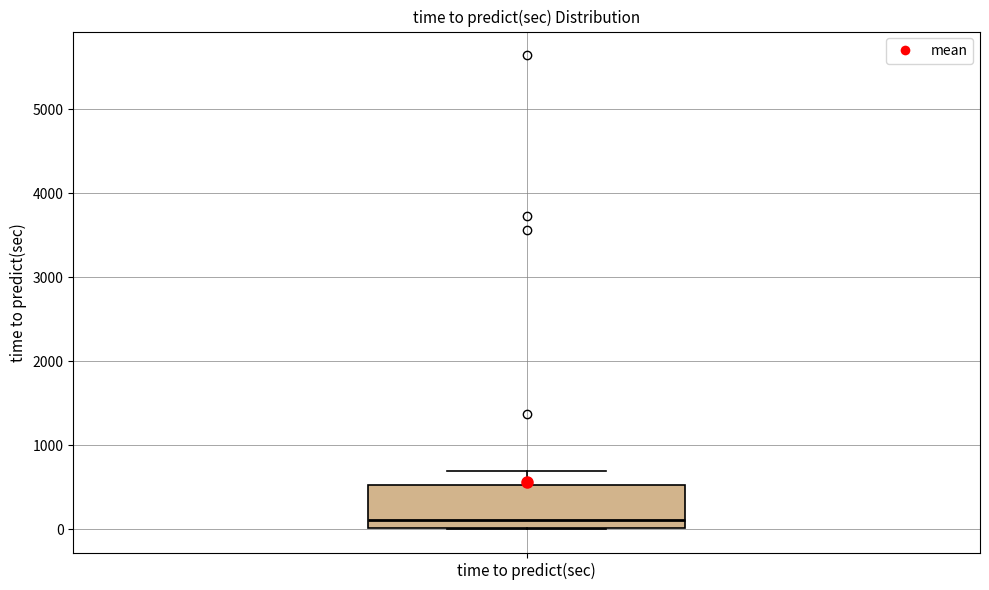

Read this box plot against the y-axis: the position of the median line, the range covered by the box, and the ends of both whiskers. The values are not printed on the chart, so give them approximately, as read against the axis.

median 100, box 0 to 500, whiskers 0 to 700